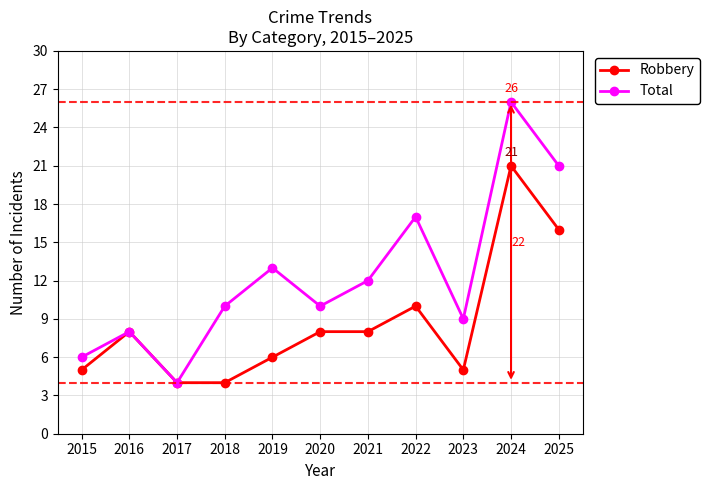

What is the sum of all Robbery values?

95